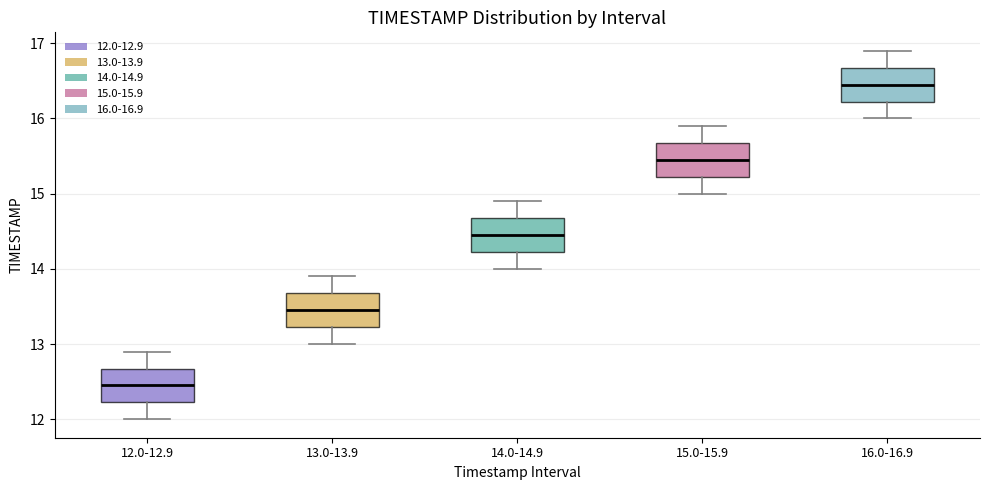

Reading left to right, read every box against the y-axis: the position of its median line, the range the box covers, and the ends of its whiskers. The values are not printed on the chart, so give them approximately, as read against the axis.

12.0-12.9: median 12.5, box 12.2 to 12.7, whiskers 12.0 to 12.9
13.0-13.9: median 13.5, box 13.2 to 13.7, whiskers 13.0 to 13.9
14.0-14.9: median 14.5, box 14.2 to 14.7, whiskers 14.0 to 14.9
15.0-15.9: median 15.5, box 15.2 to 15.7, whiskers 15.0 to 15.9
16.0-16.9: median 16.5, box 16.2 to 16.7, whiskers 16.0 to 16.9